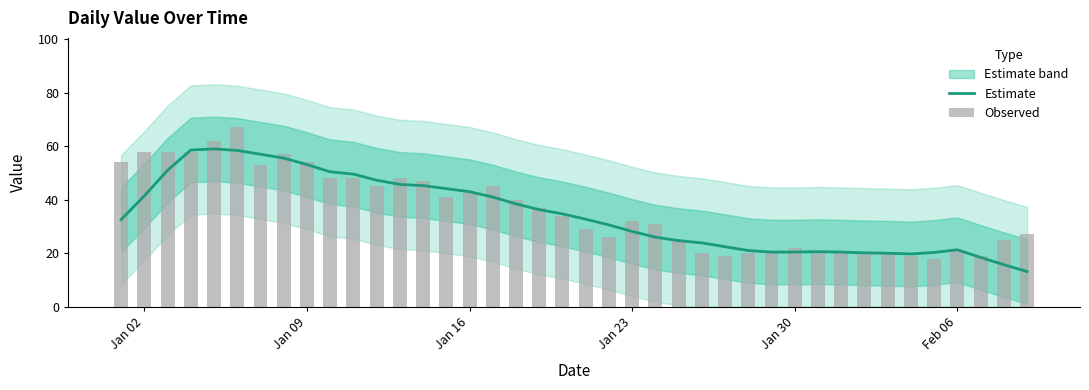

What is the highest value of the Estimate series?

59.0